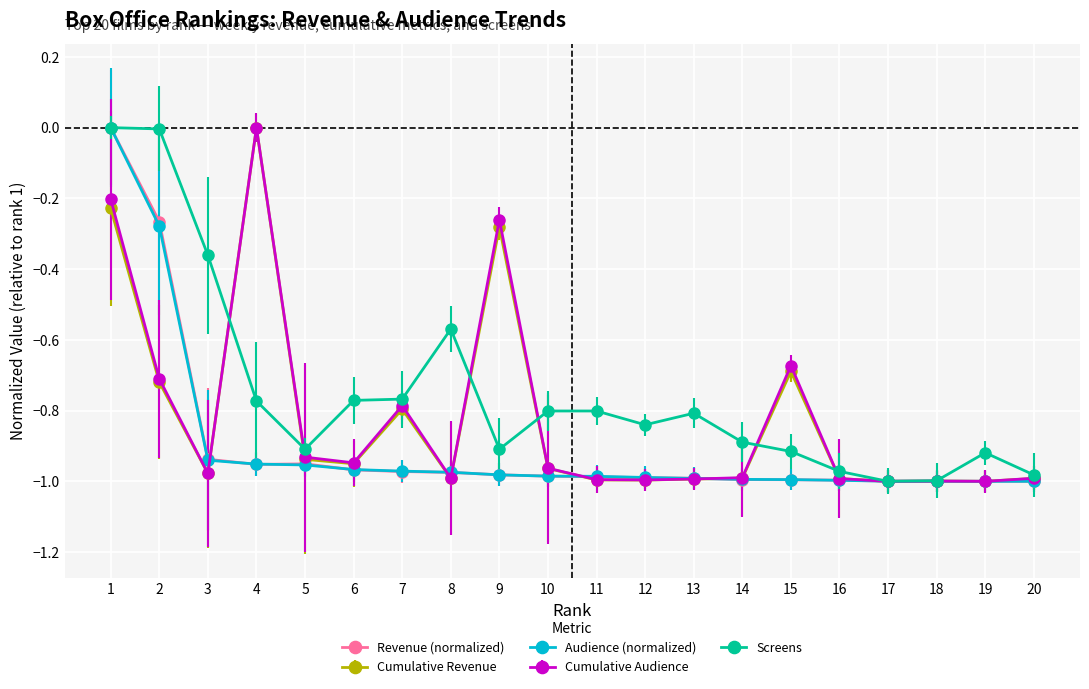

At which category does Cumulative Revenue reach its first local peak?

4